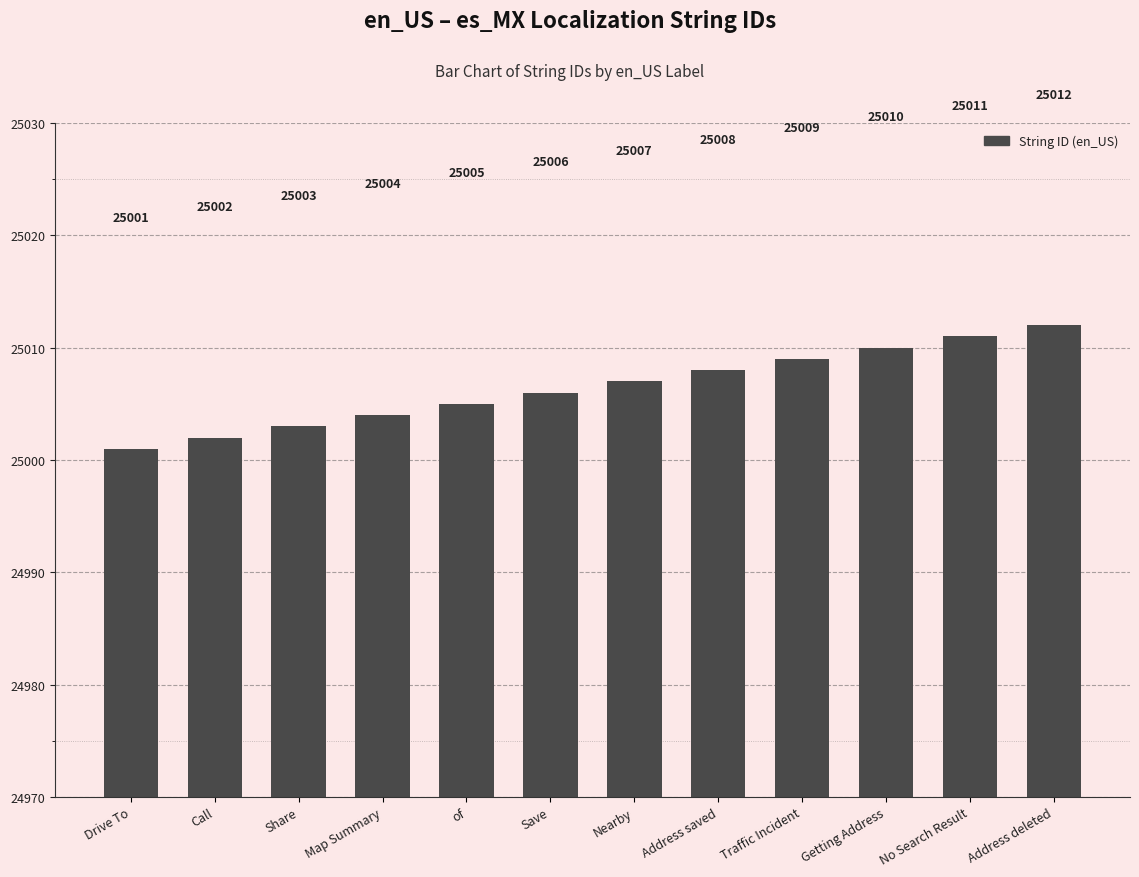

What position from the right is Map Summary?

9